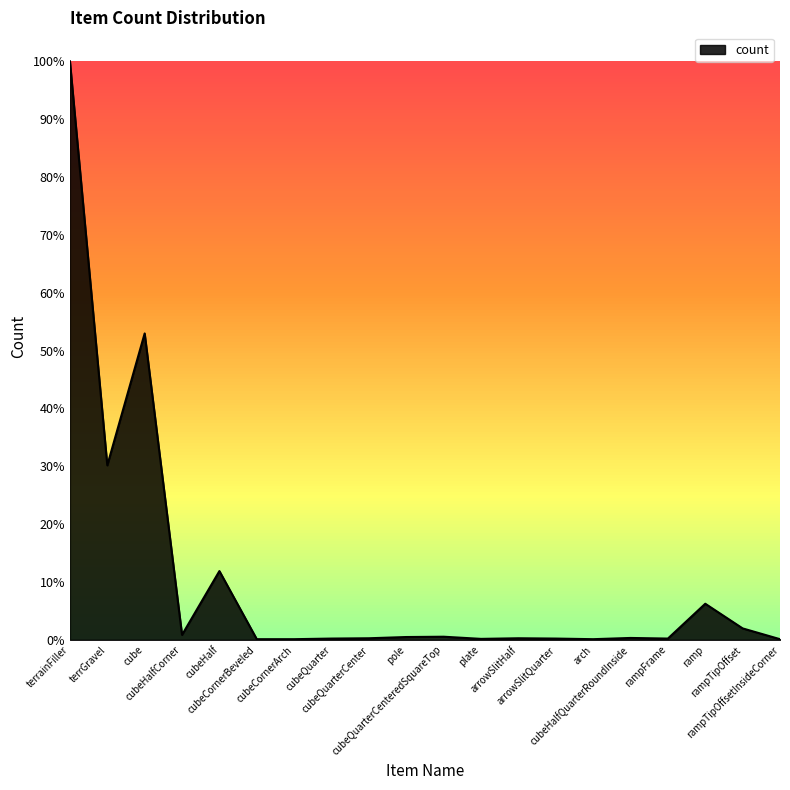

What is the maximum value shown in the chart?

1877